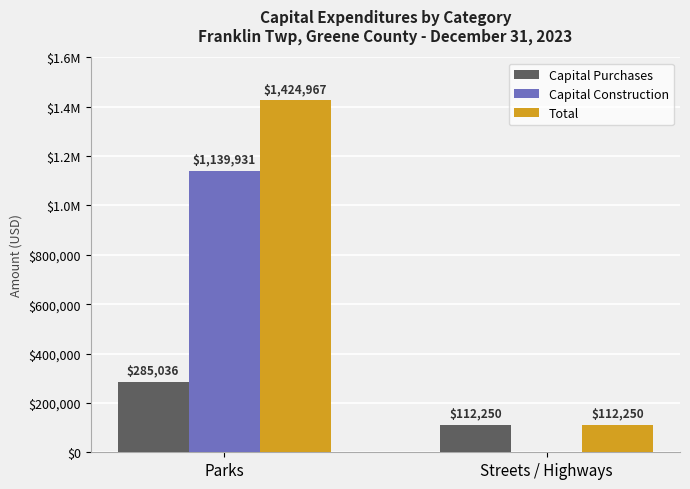

What is the label of the 1st bar from the right?

Streets / Highways